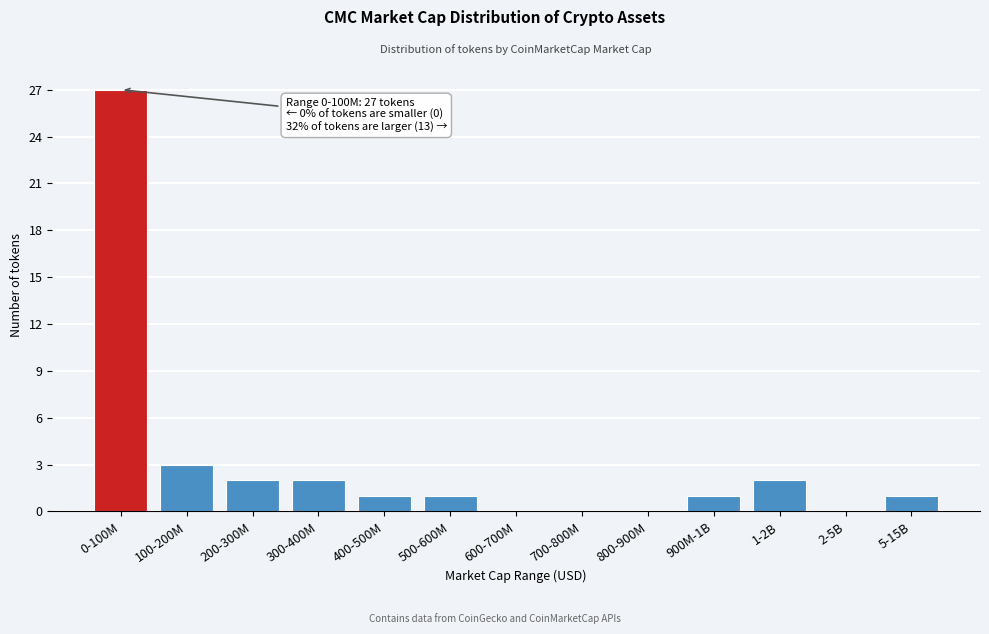

Reading left to right, what are all the values shown in this chart?

0-100M=27	100-200M=3	200-300M=2	300-400M=2	400-500M=1	500-600M=1	600-700M=0	700-800M=0	800-900M=0	900M-1B=1	1-2B=2	2-5B=0	5-15B=1